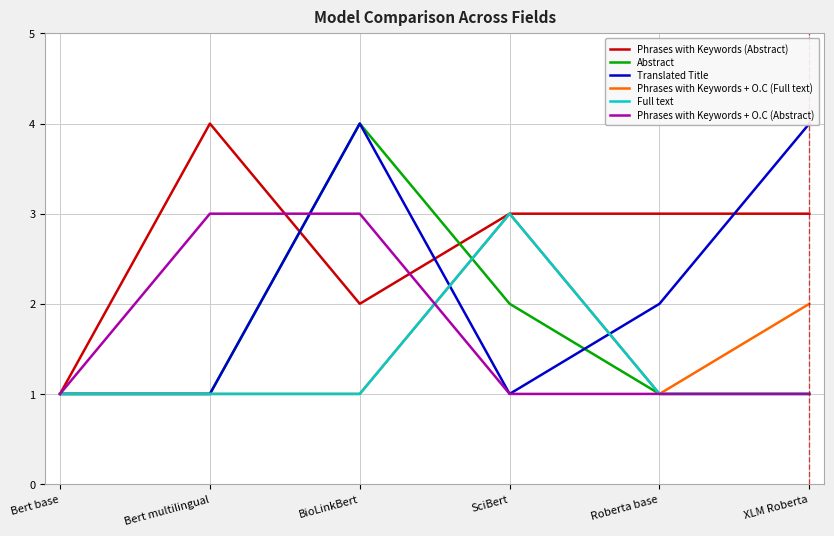

How many series are shown in this chart?

6